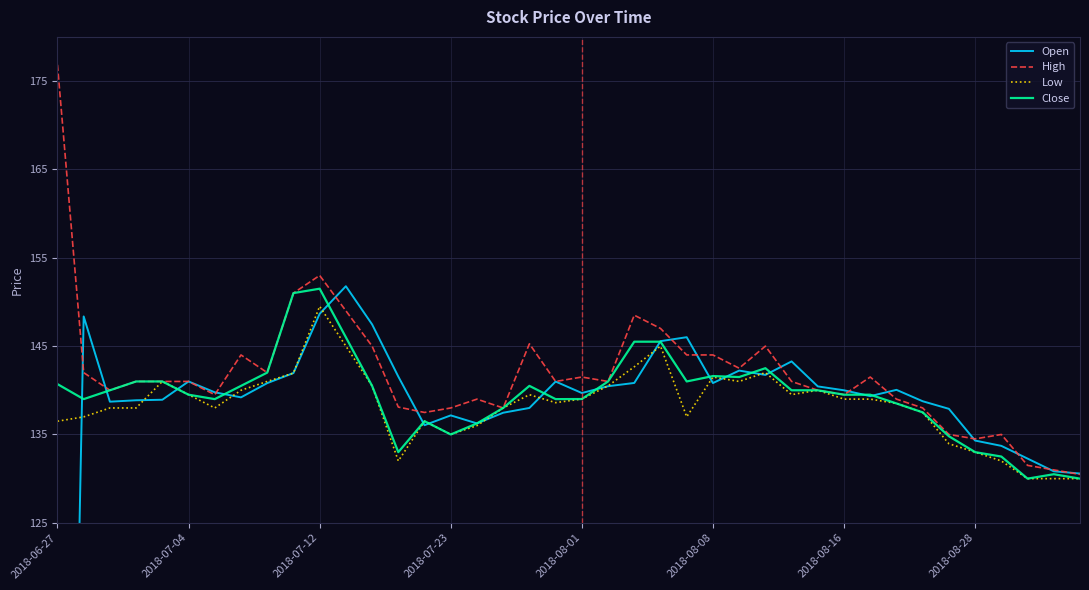

What is the maximum value for Close?

151.5